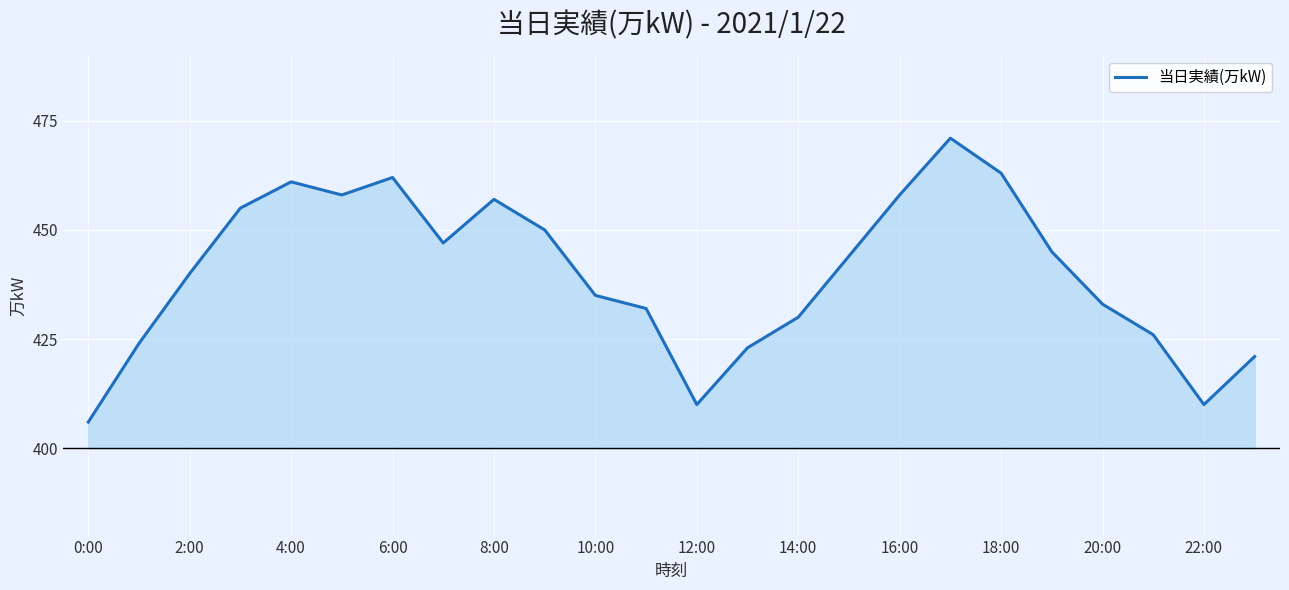

Reading left to right, list all the values displayed in this chart.

406	424	440	455	461	458	462	447	457	450	435	432	410	423	430	444	458	471	463	445	433	426	410	421